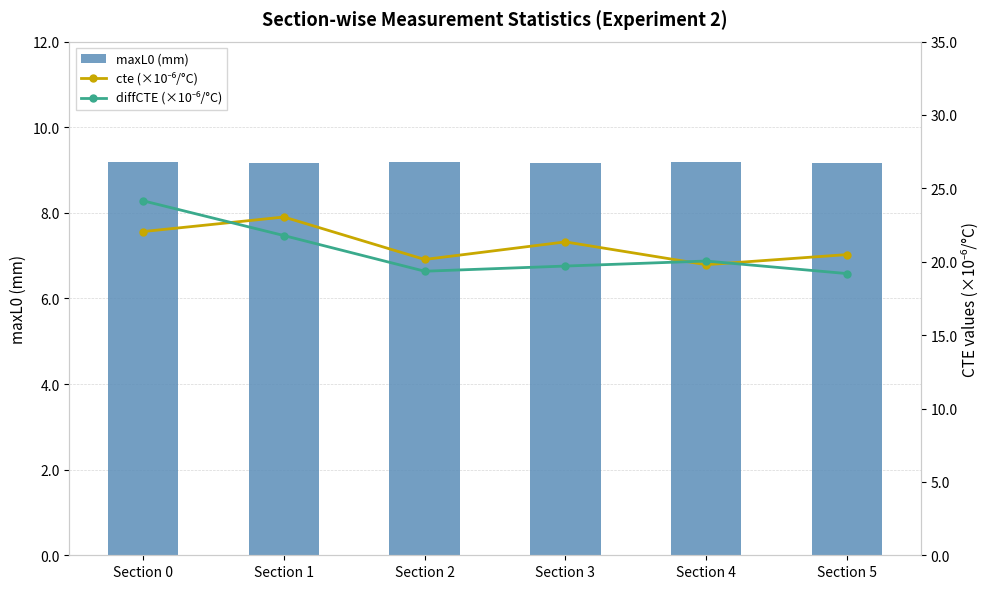

Reading left to right, extract all data points from this chart.

maxL0 (mm): Section 0=9.2	Section 1=9.2	Section 2=9.2	Section 3=9.2	Section 4=9.2	Section 5=9.2
cte (×10⁻⁶/°C): Section 0=22.1	Section 1=23.0	Section 2=20.2	Section 3=21.4	Section 4=19.8	Section 5=20.5
diffCTE (×10⁻⁶/°C): Section 0=24.2	Section 1=21.8	Section 2=19.4	Section 3=19.7	Section 4=20.0	Section 5=19.2